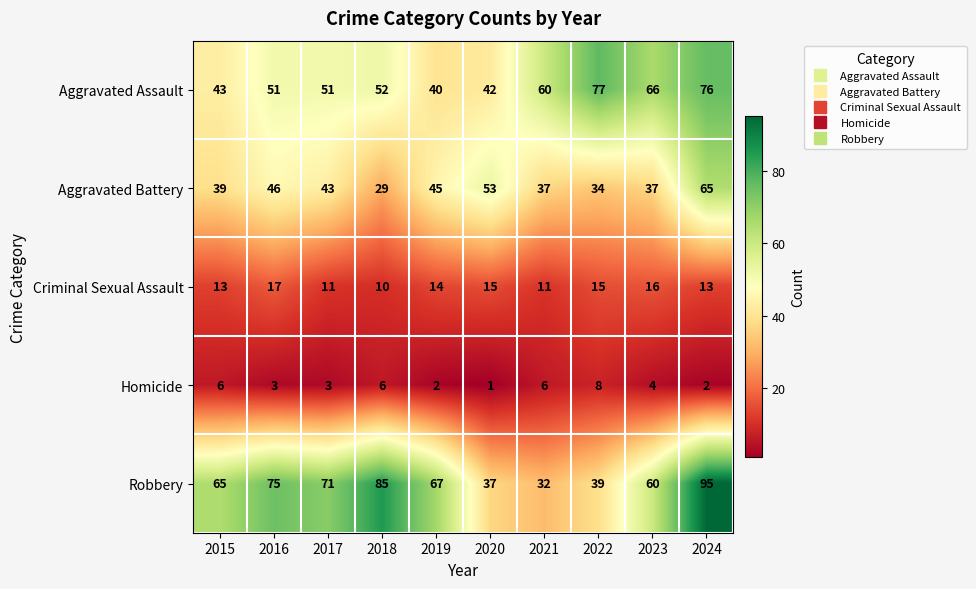

What is the spread (max minus min) of values at 2021?

54